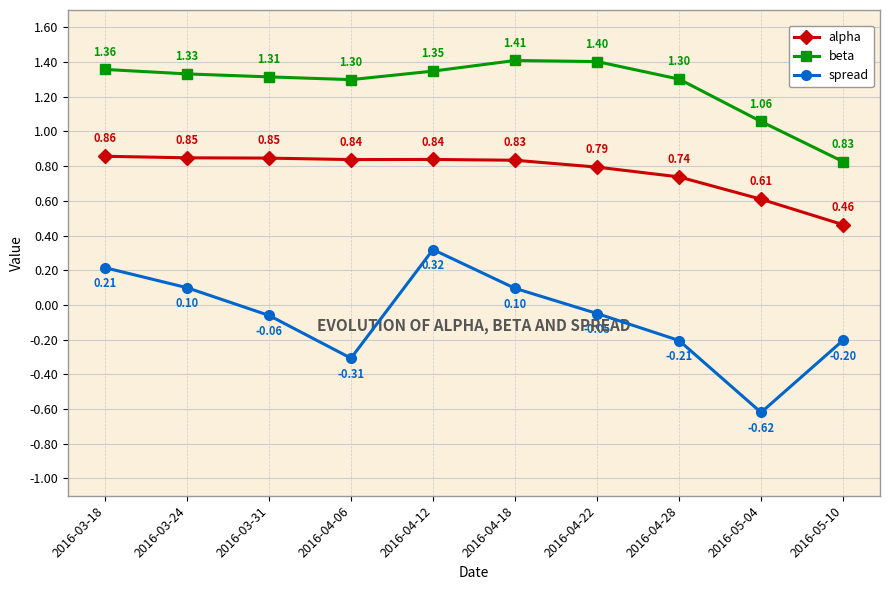

Where is the first local maximum for beta?

2016-04-18